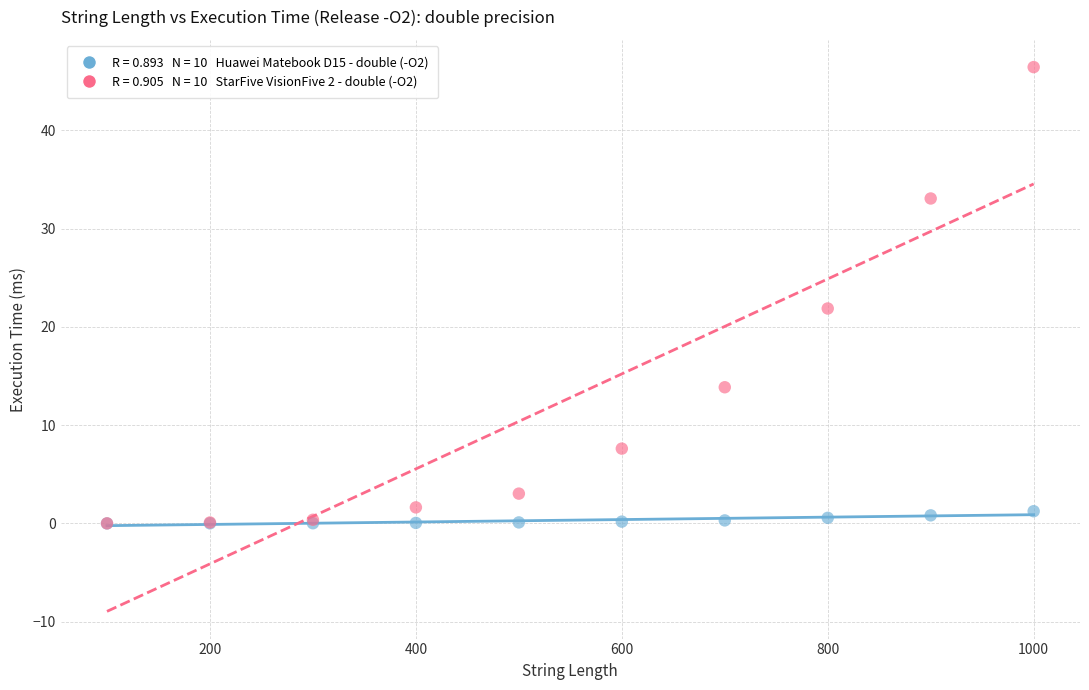

Across all series, what Y value is closest to 23?

21.9